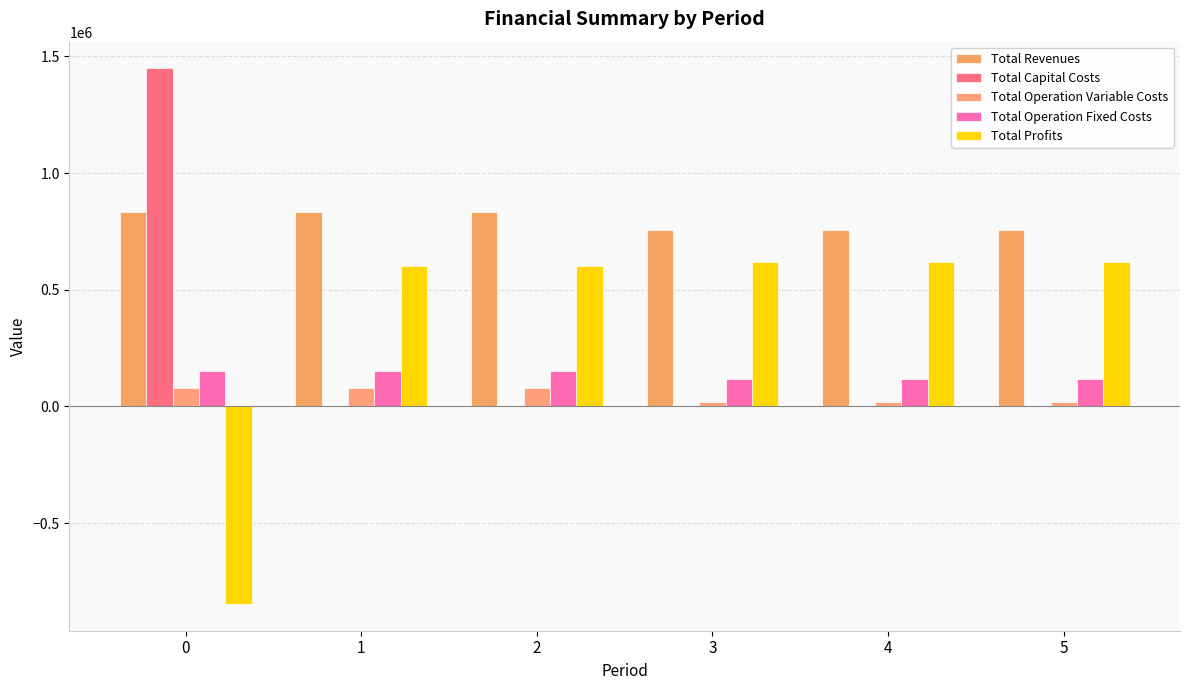

What is the average value of the Total Revenues series?

795371.8